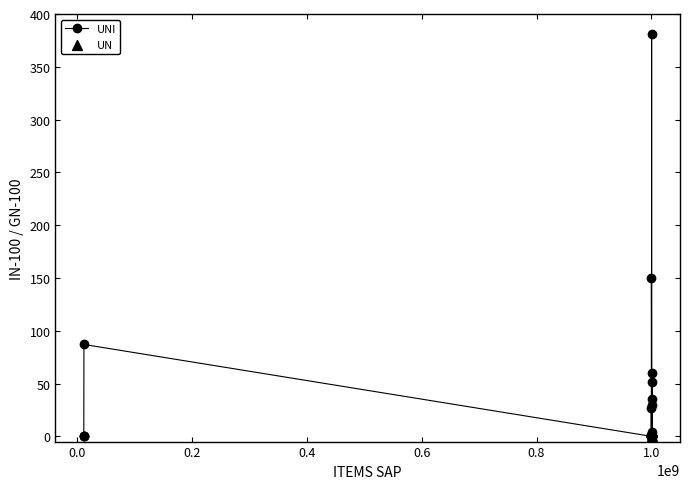

What is the greatest value displayed?

381